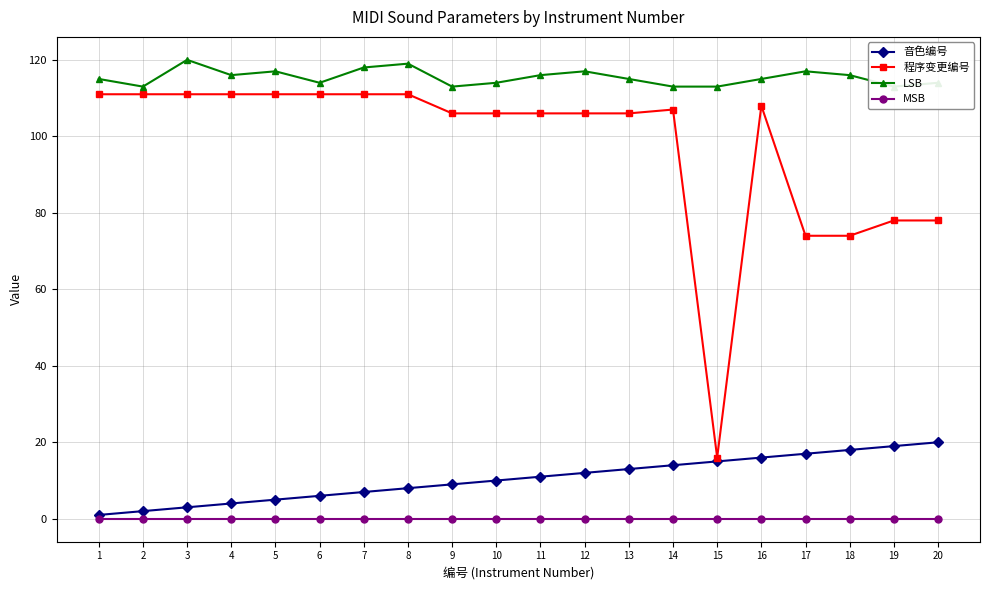

What is the total value across all series at 9?

228